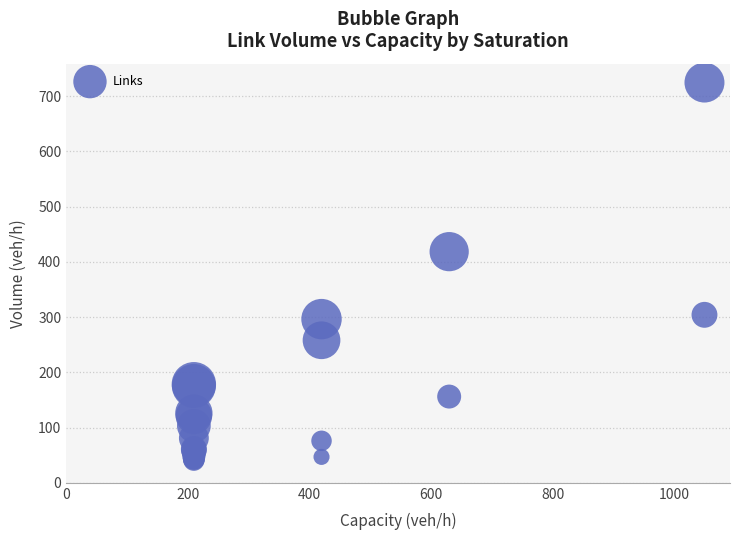

What Y value in the scatter plot is closest to 382?

418.6